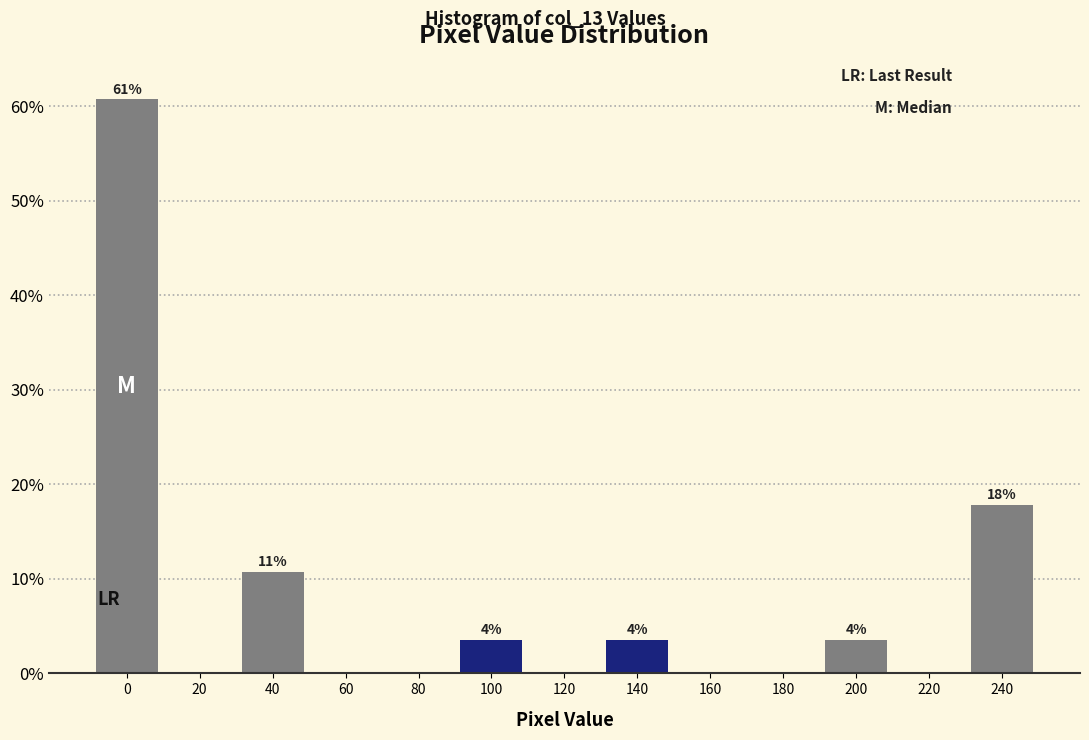

Reading left to right, what are all the values shown in this chart?

0=60.7	20=0.0	40=10.7	60=0.0	80=0.0	100=3.6	120=0.0	140=3.6	160=0.0	180=0.0	200=3.6	220=0.0	240=17.9